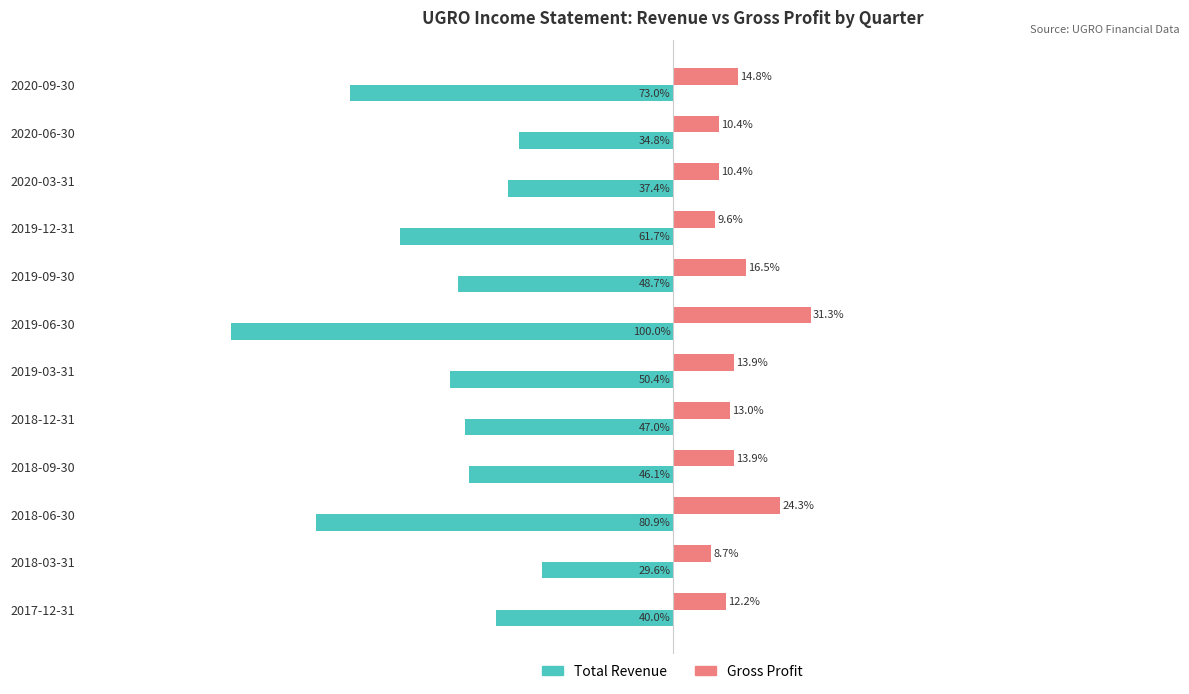

Which category has the lowest value in the Total Revenue series?

2019-06-30